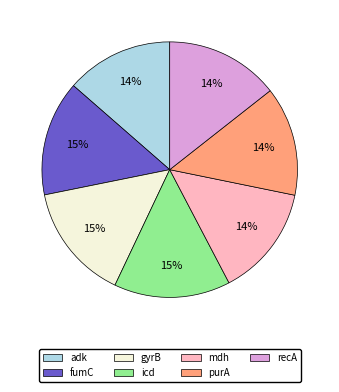

Approximately how many times larger is the value at fumC compared to adk?

1.1